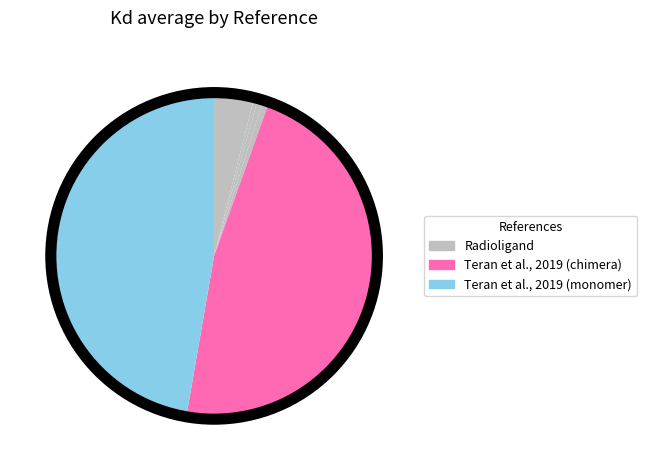

How many slices are in this pie chart?

6